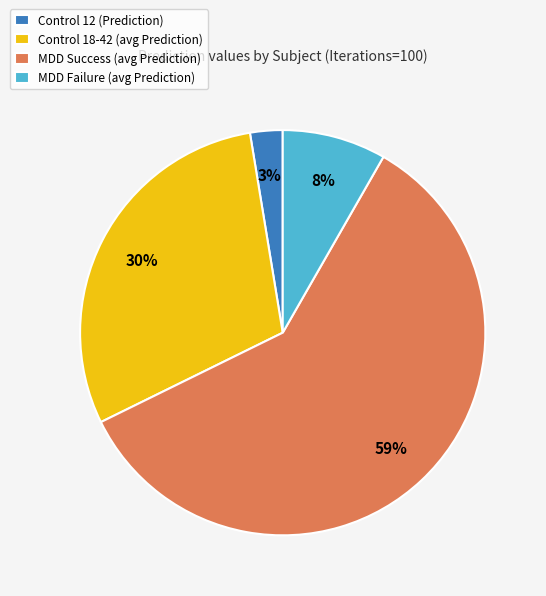

Is it true that MDD Failure (avg Prediction) is 8% of the pie?

True